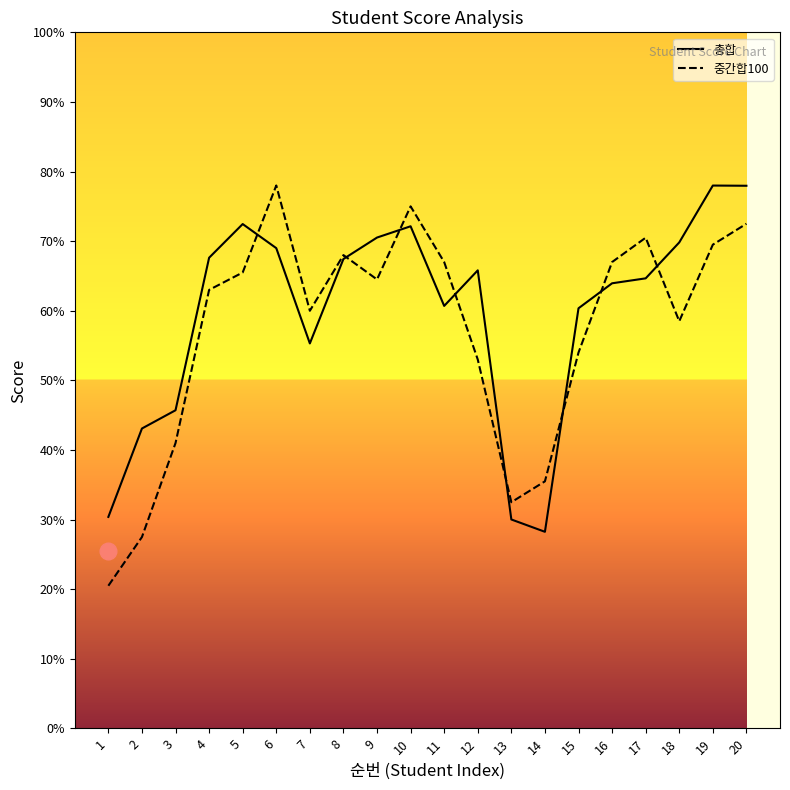

What is the difference between the maximum and second lowest values in the 중간합100 series?

50.5